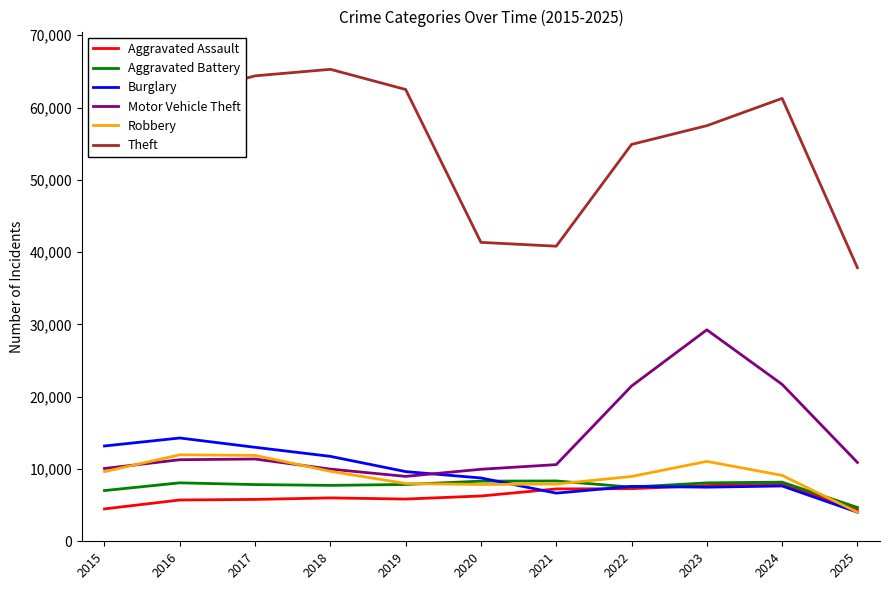

Where does the Robbery series first go above 9116?

2015